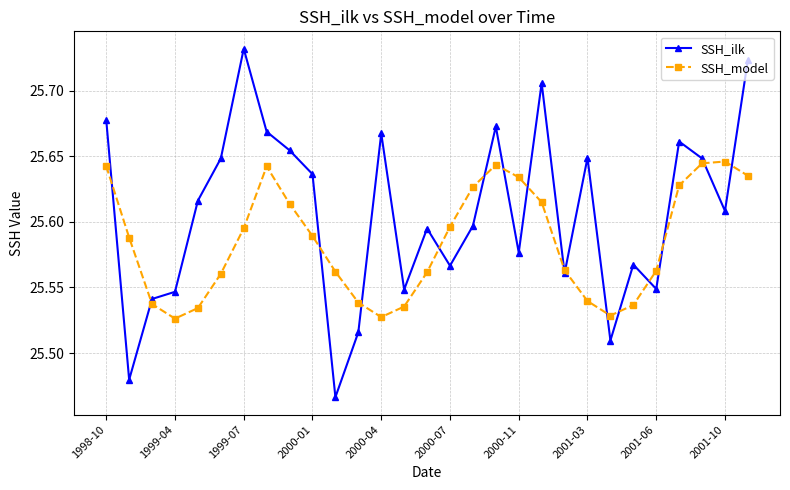

Which series has the largest range (max minus min)?

SSH_ilk